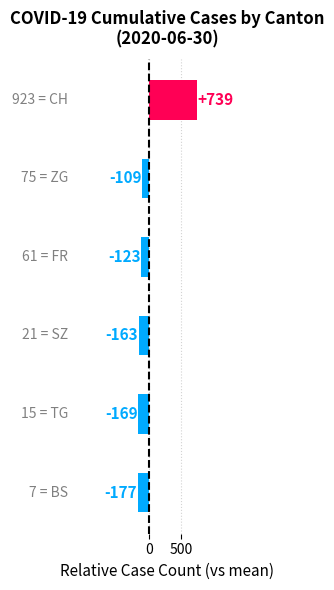

Which series has the largest range (max minus min)?

CH